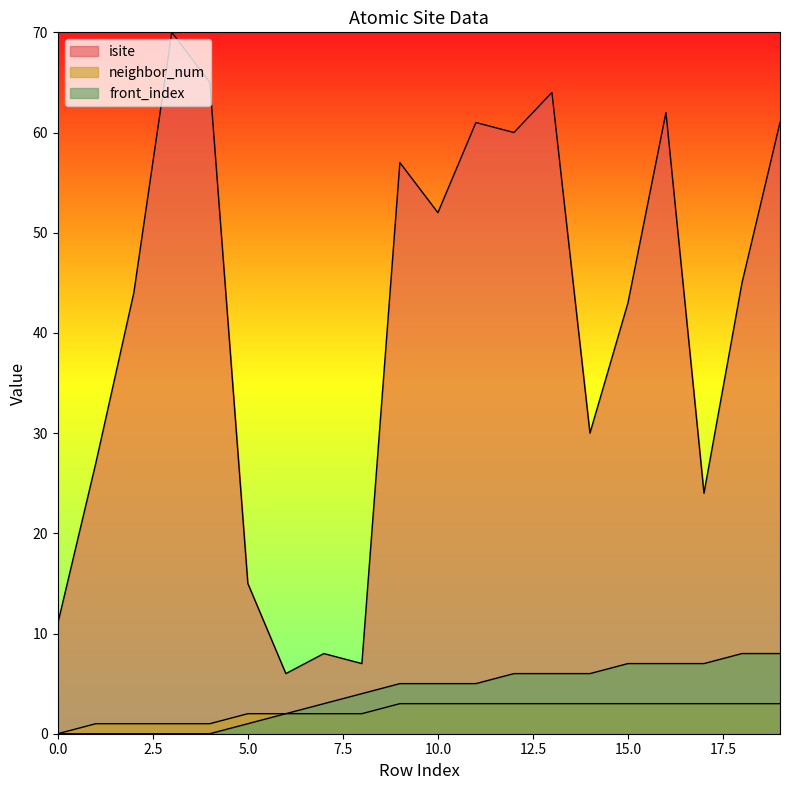

How many lines are shown in the chart?

3